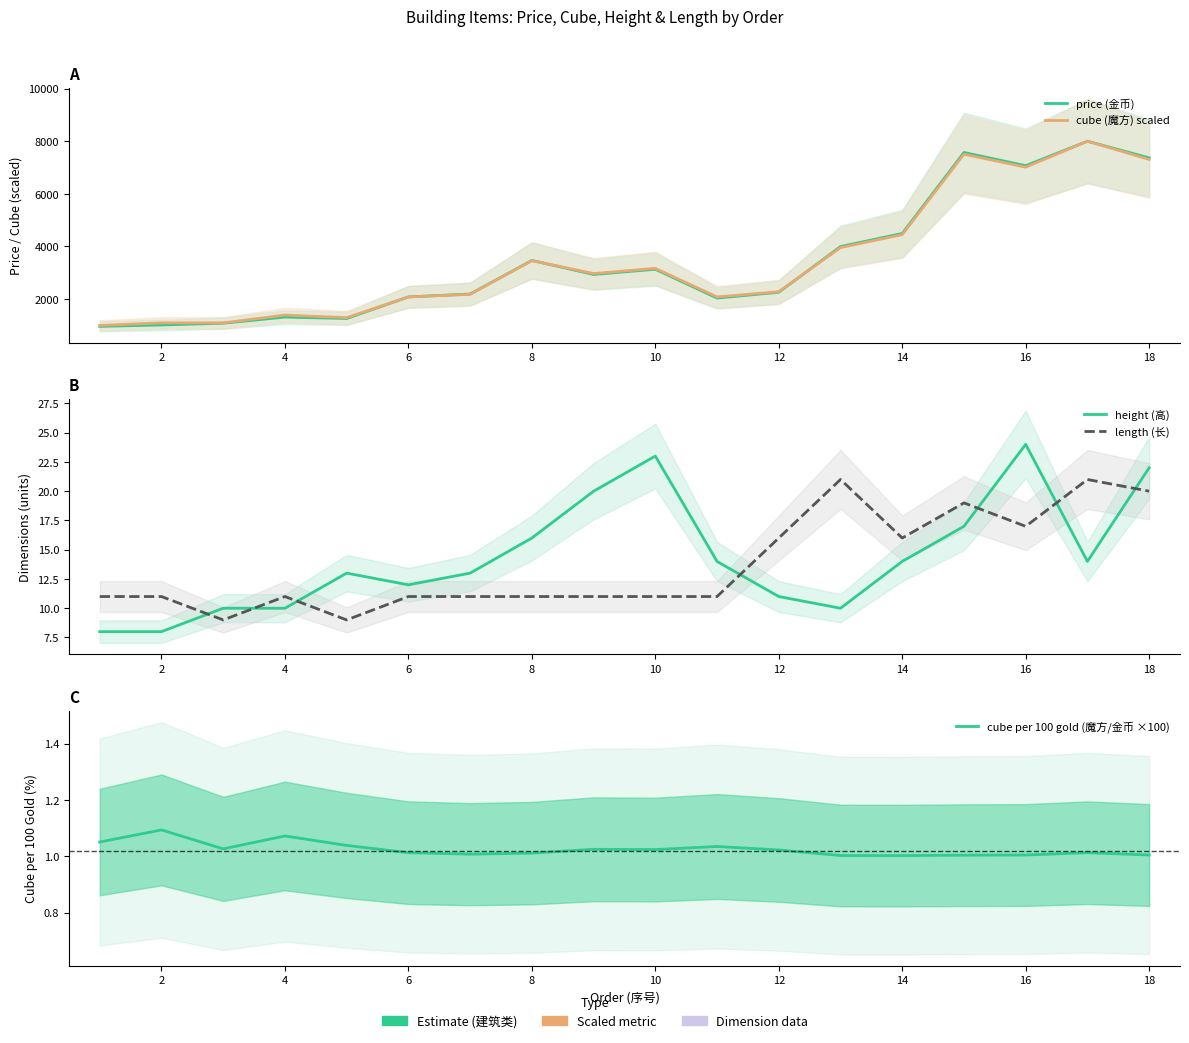

True or false: height (高) and cube per 100 gold (魔方/金币 ×100) intersect in this chart.

False